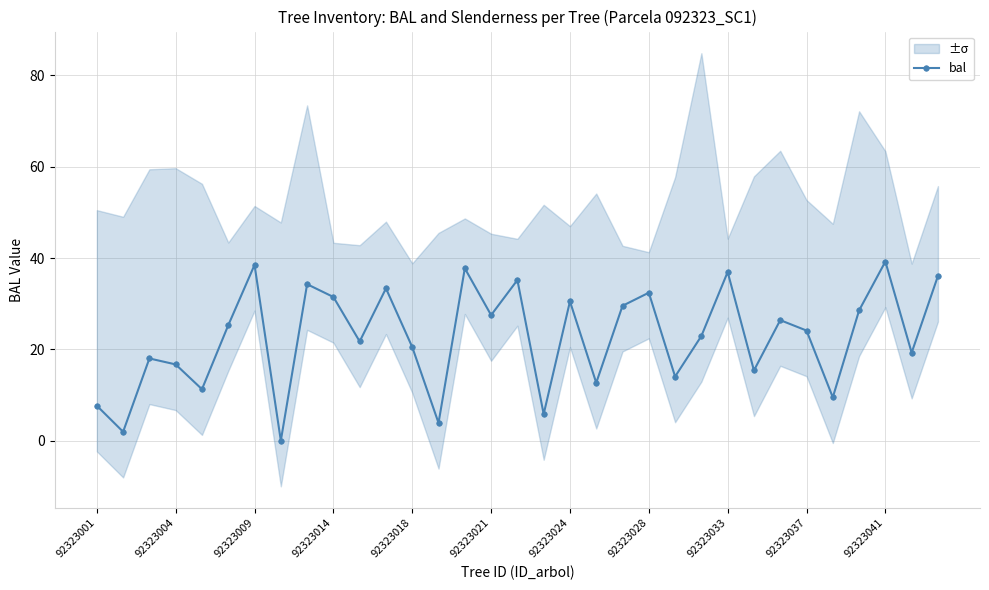

How many data points does each series have?

33